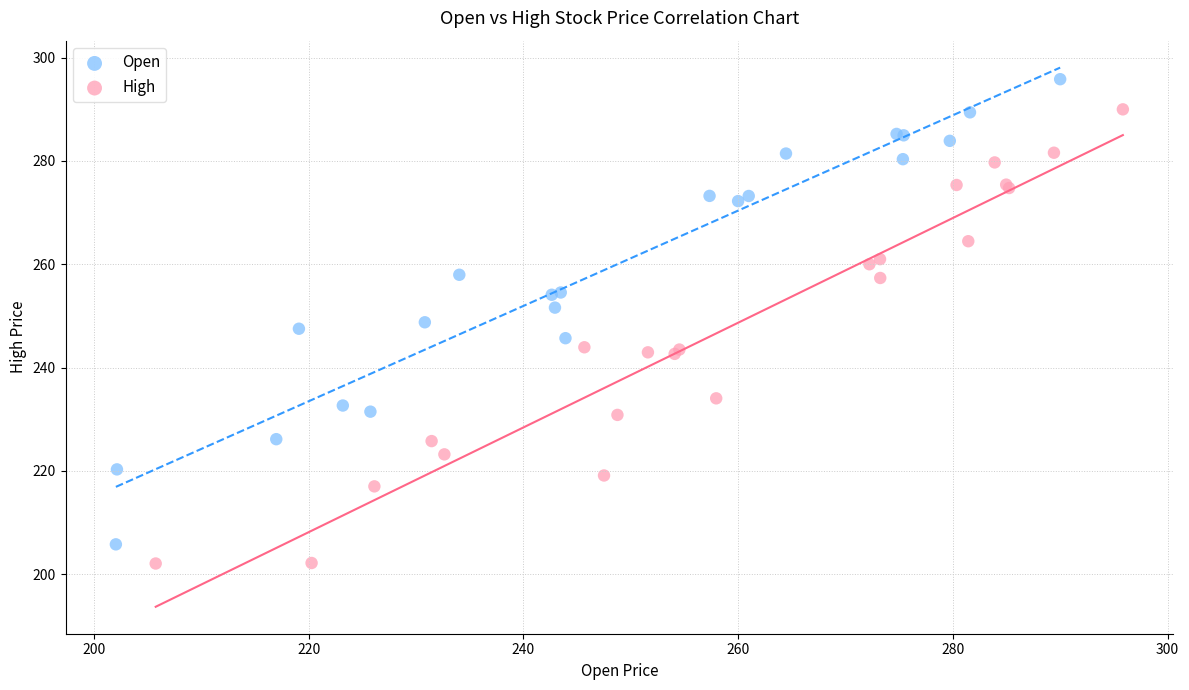

Which series has the largest Y range (max minus min)?

Open